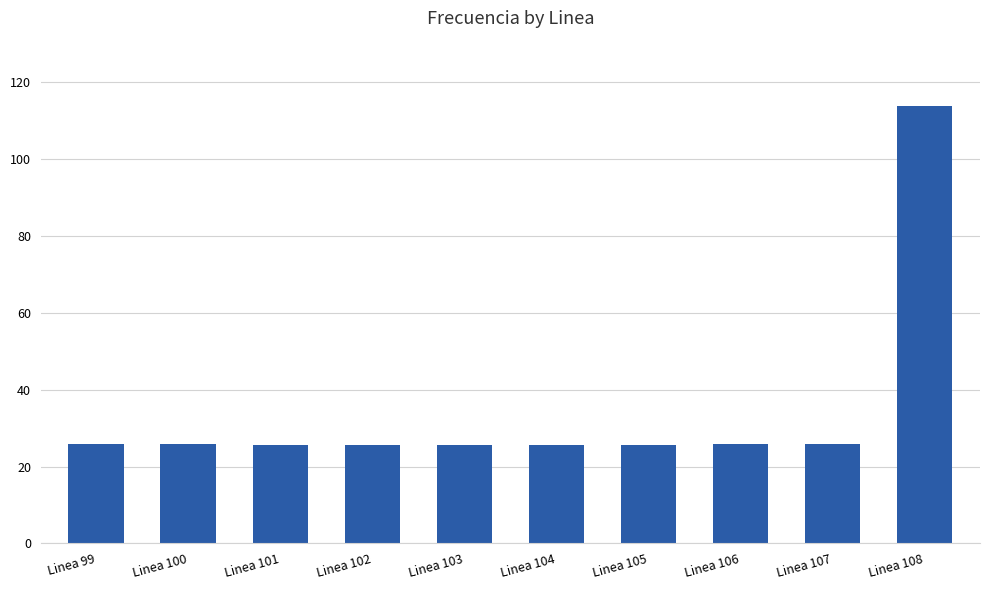

What is the value of the 3rd bar from the left?

25.7